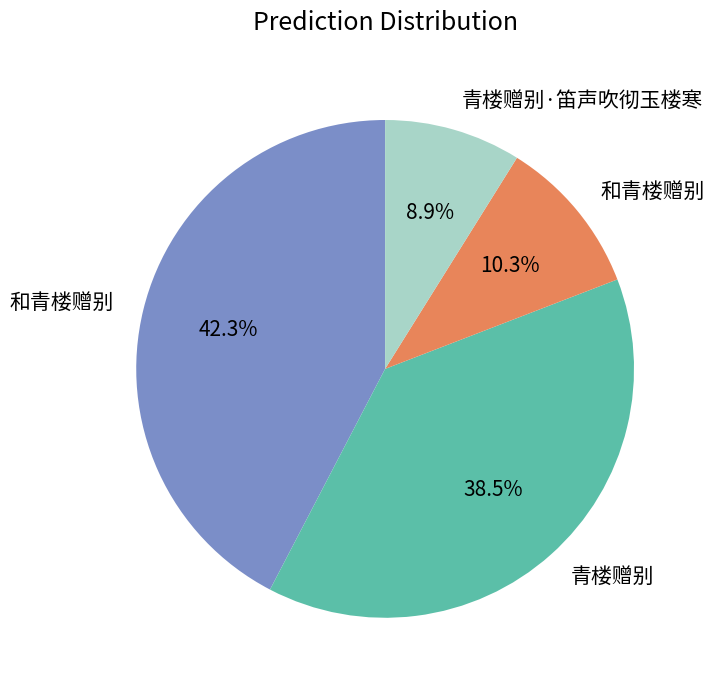

Does any single category account for the majority?

No